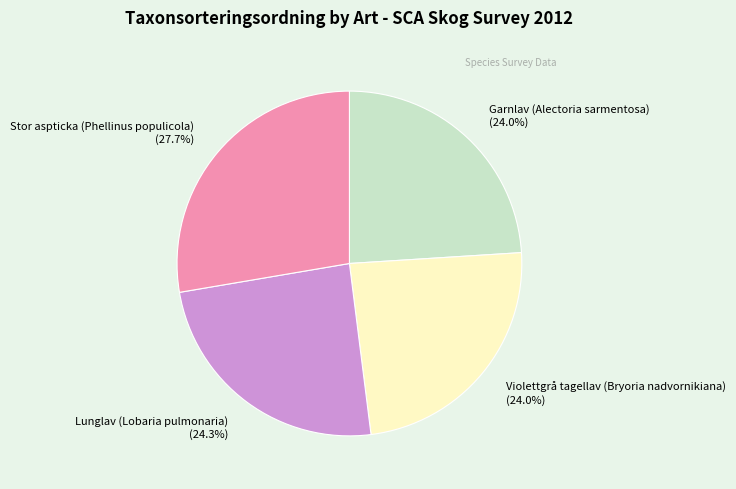

Does any single category account for the majority?

No